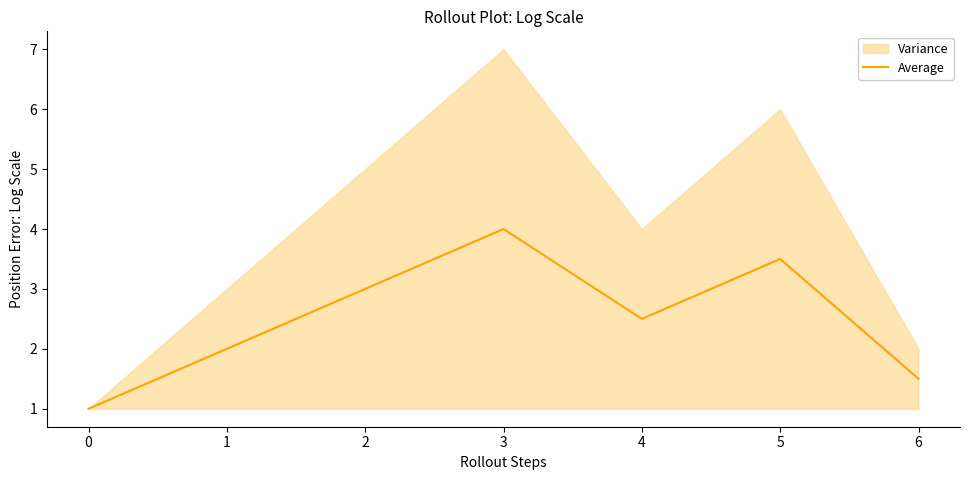

Where is the first local minimum?

3